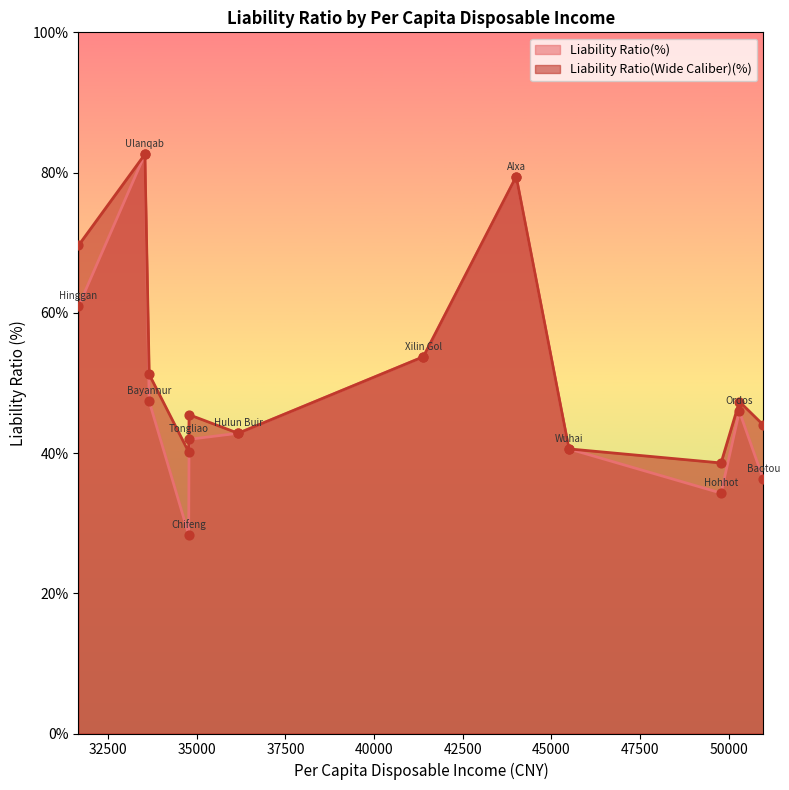

Which series reaches the minimum Y coordinate?

Liability Ratio(%)